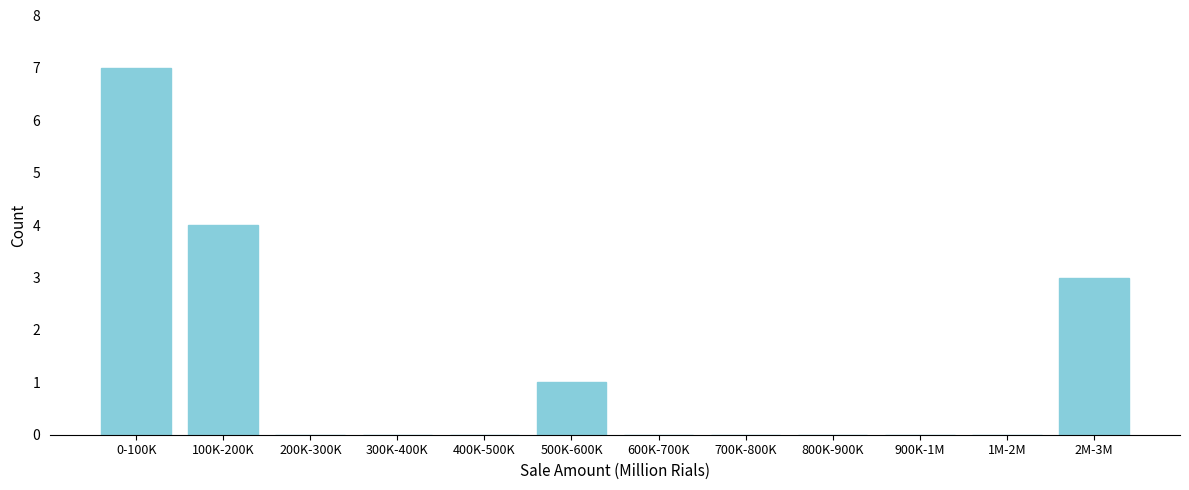

Reading right to left, transcribe all the data shown in this chart.

2M-3M=3	1M-2M=0	900K-1M=0	800K-900K=0	700K-800K=0	600K-700K=0	500K-600K=1	400K-500K=0	300K-400K=0	200K-300K=0	100K-200K=4	0-100K=7